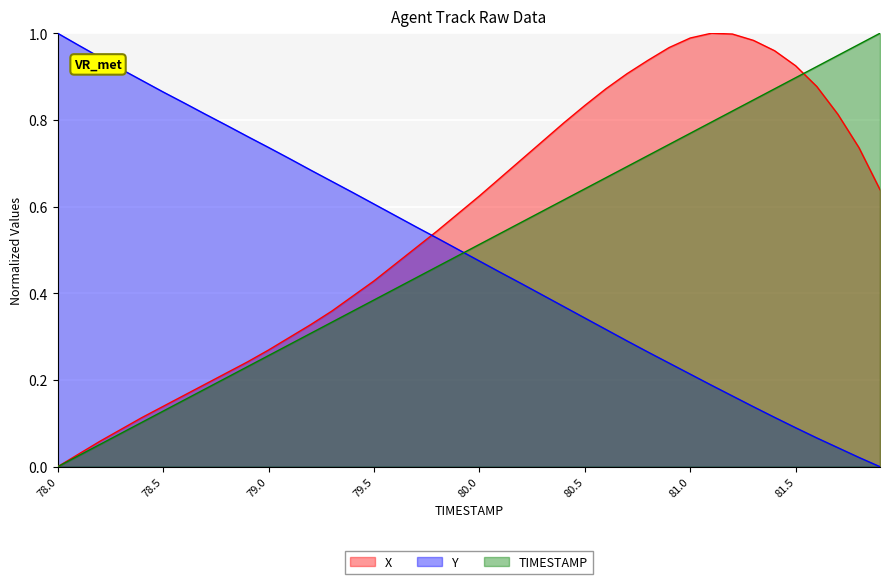

Rank the series at 80.5 from lowest to highest value.

Y, TIMESTAMP, X